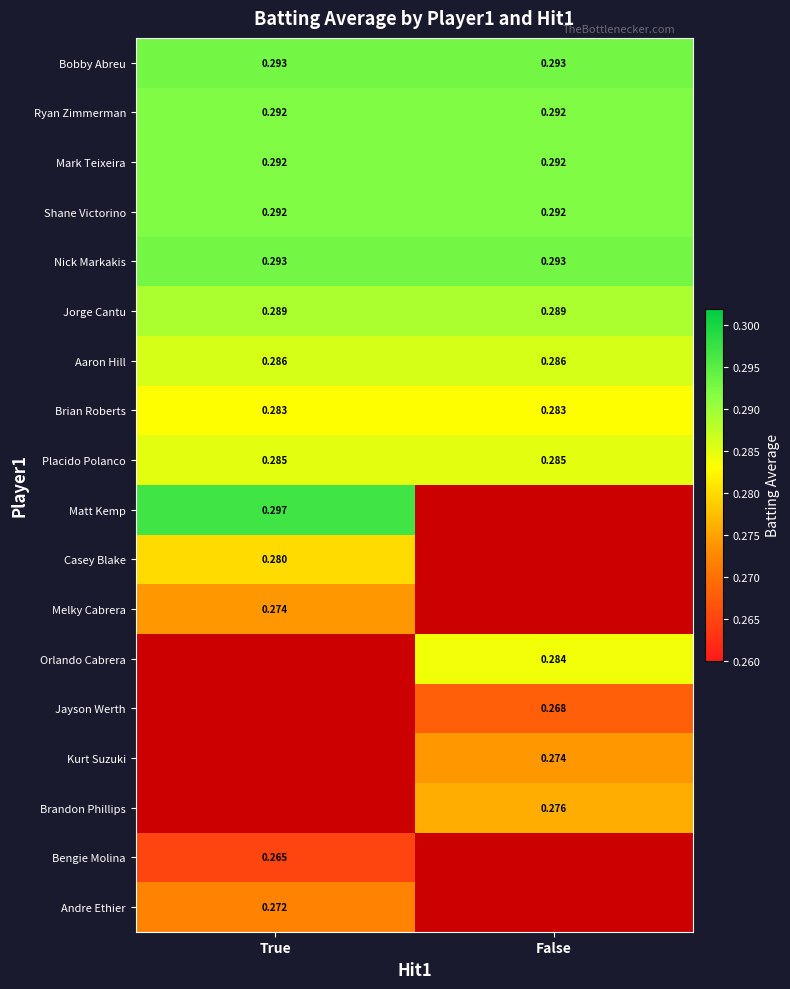

What is the total value across all series at True?

4.0